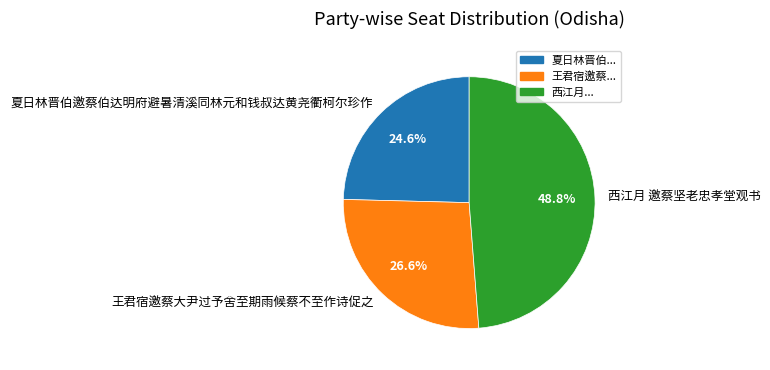

Between 王君宿邀蔡大尹过予舍至期雨候蔡不至作诗促之 and 夏日林晋伯邀蔡伯达明府避暑清溪同林元和钱叔达黄尧衢柯尔珍作, which is larger?

王君宿邀蔡大尹过予舍至期雨候蔡不至作诗促之